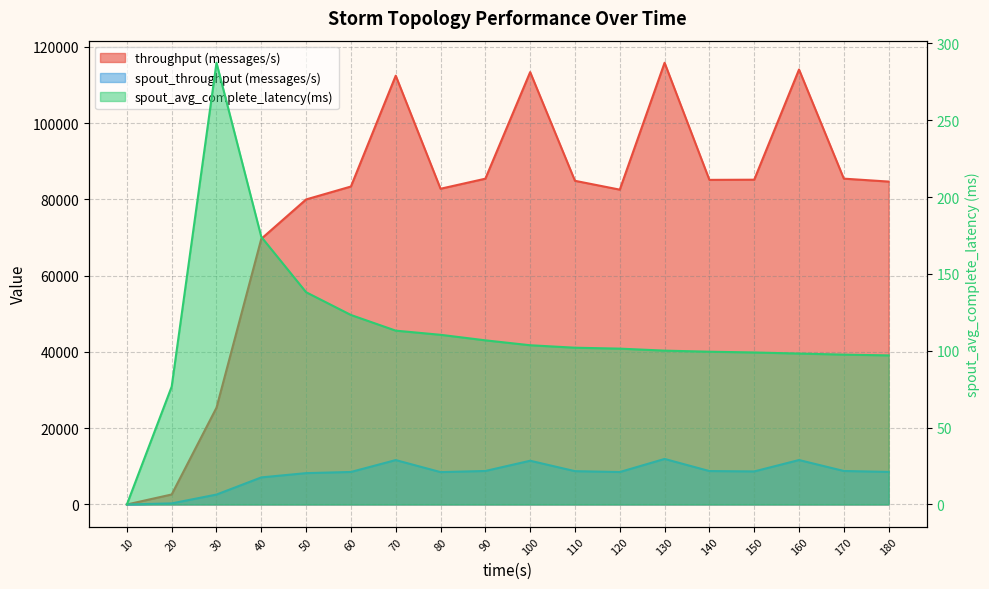

What is the maximum value for spout_throughput (messages/s)?

11942.0